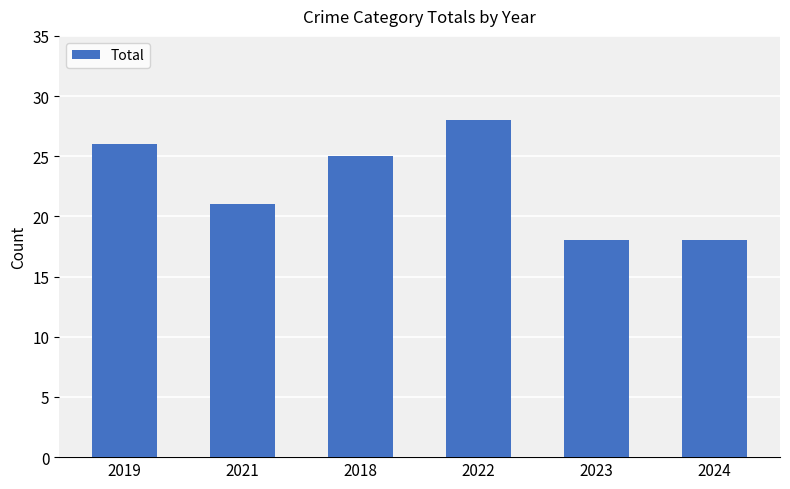

Reading right to left, list all the values displayed in this chart.

18	18	28	25	21	26